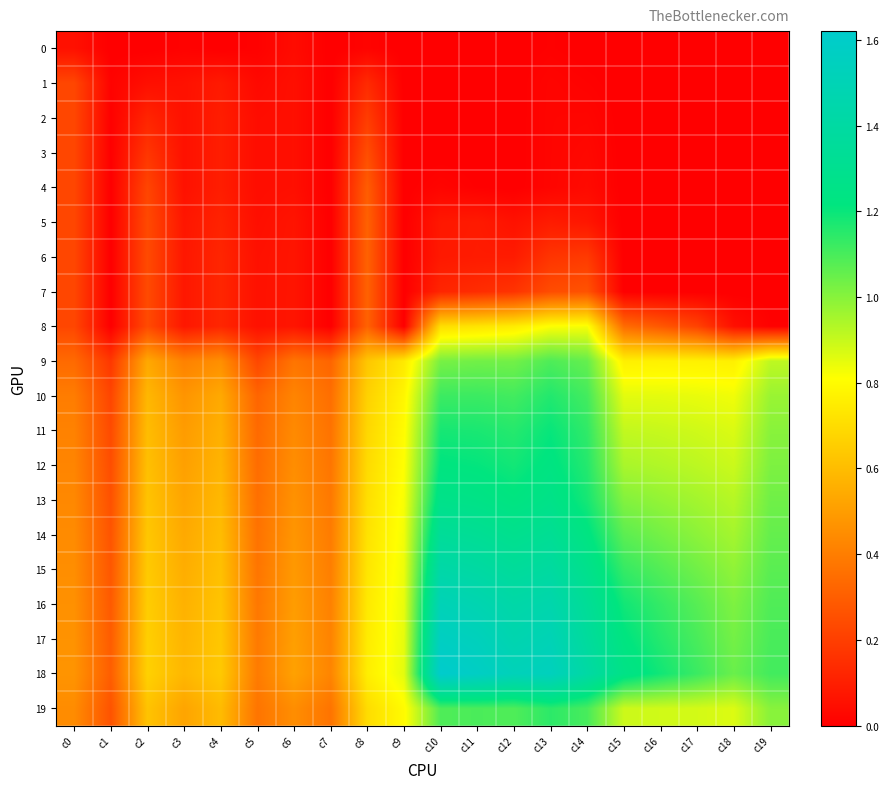

Between c3 and c11, which series saw the biggest shift?

18